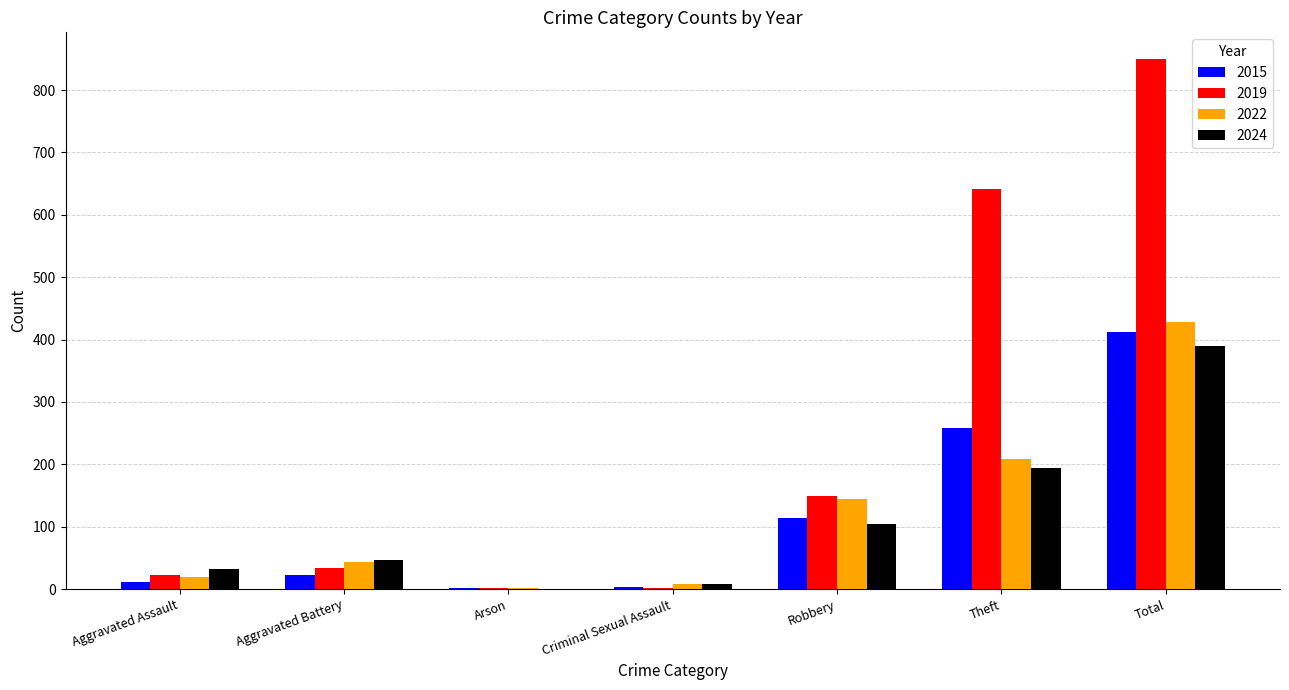

True or false: 2024 has a value of 244 at Arson.

False